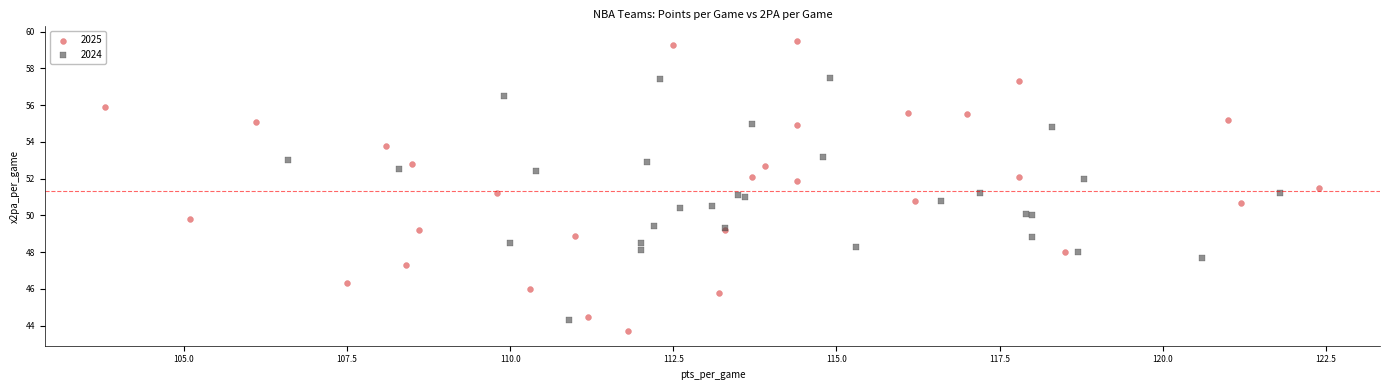

Which series has the largest Y range (max minus min)?

2025